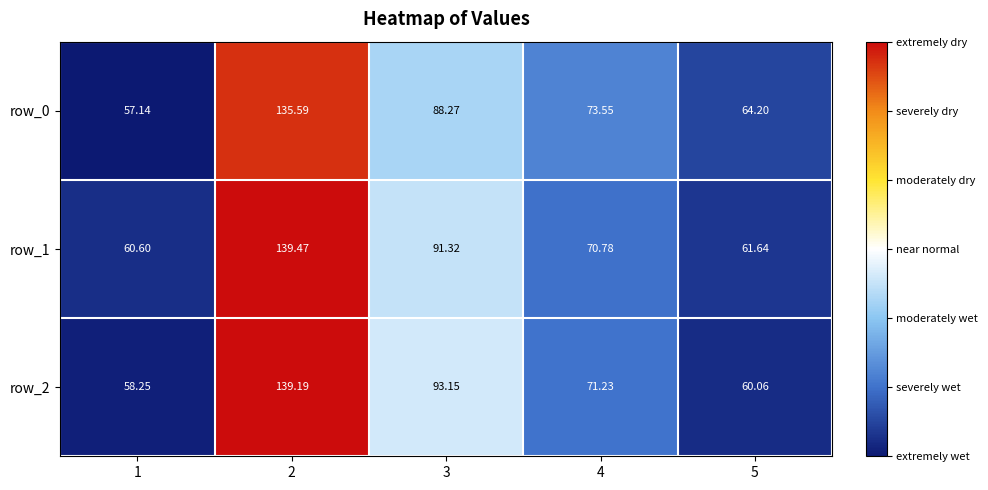

What is the sum of all row_1 values?

423.8